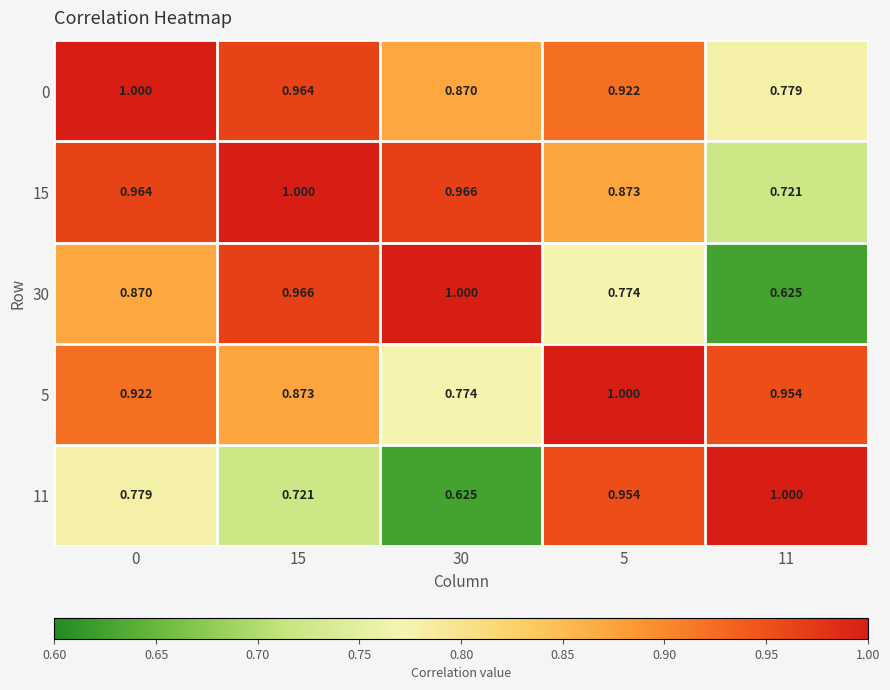

Is the value of 30 at 5 greater than the value of 11 at 5?

No